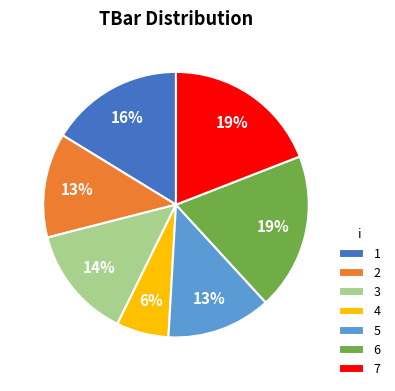

Is there any slice that represents more than half of the pie?

No